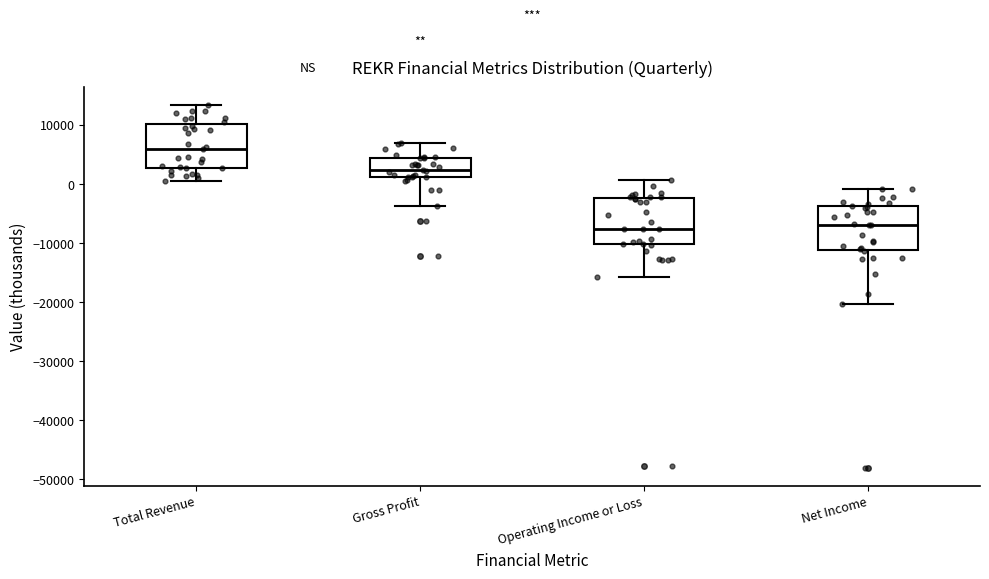

Where does the median line of the box for Total Revenue sit on the y-axis? The values are not printed on the chart, so give them approximately, as read against the axis.

6000